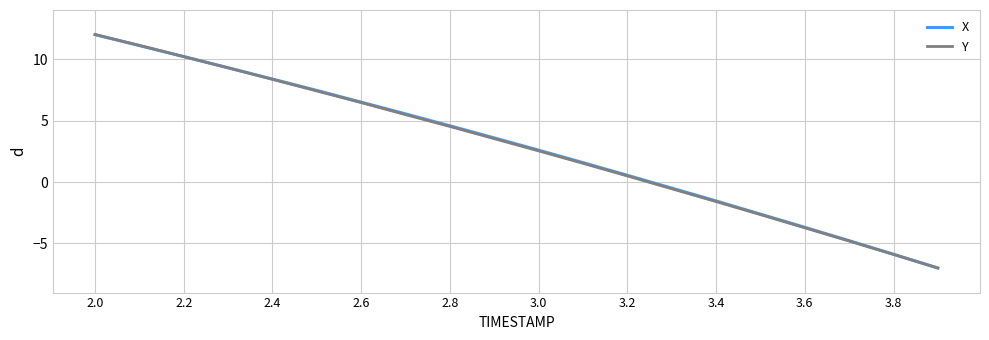

What is the minimum value shown in the chart?

-7.0